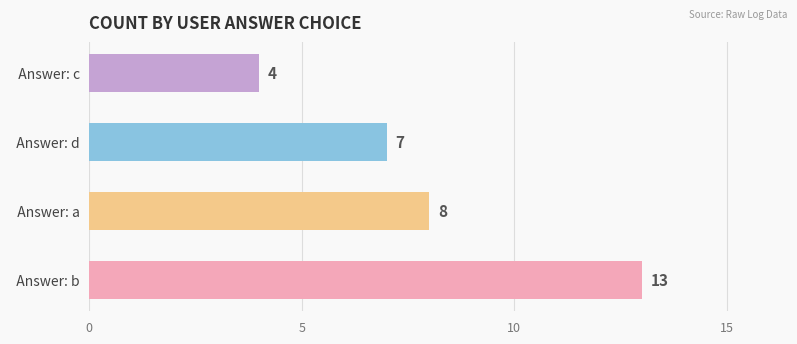

Does the chart contain any negative values?

No